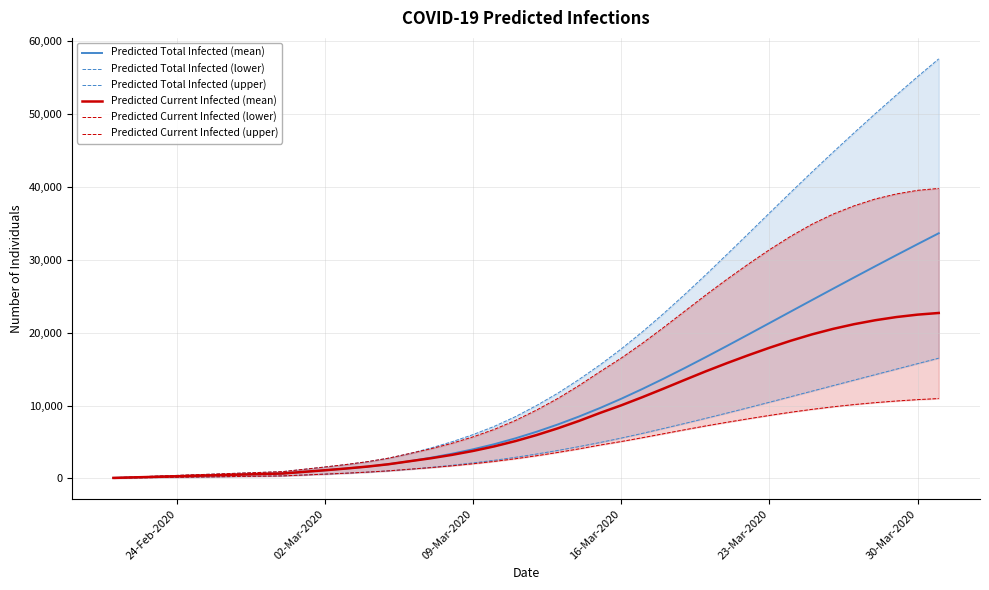

What is the maximum value for Predicted Current Infected (mean)?

22702